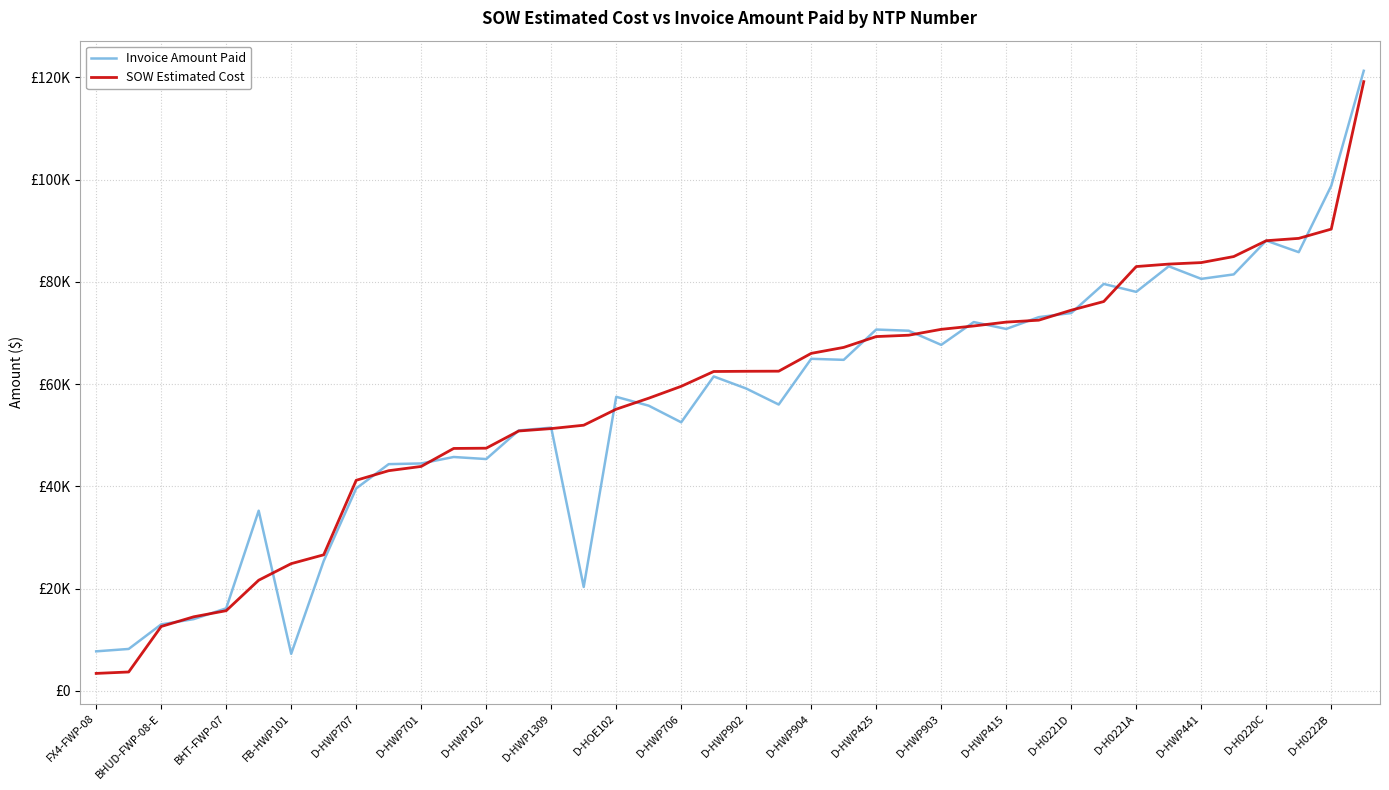

What is the label of the 28th point from the right?

D-HWP102